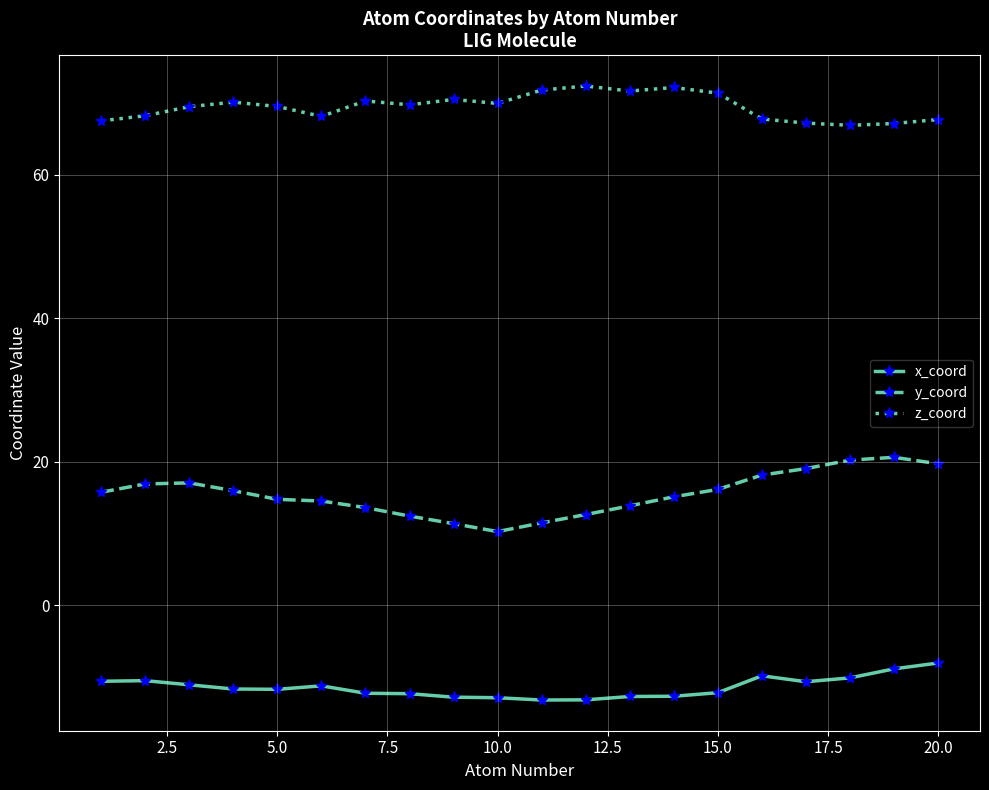

At how many categories does at least one series exceed 31?

20